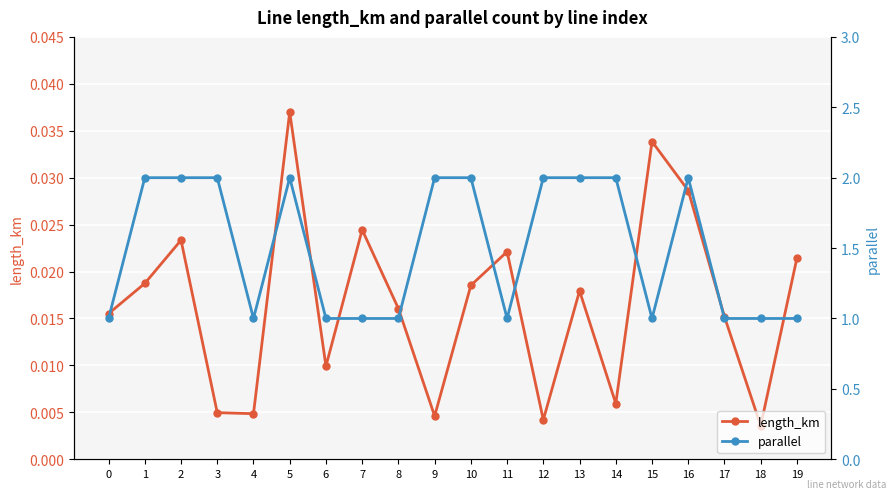

Reading left to right, transcribe all the data shown in this chart.

length_km: 0=0.0	1=0.0	2=0.0	3=0.0	4=0.0	5=0.0	6=0.0	7=0.0	8=0.0	9=0.0	10=0.0	11=0.0	12=0.0	13=0.0	14=0.0	15=0.0	16=0.0	17=0.0	18=0.0	19=0.0
parallel: 0=1.0	1=2.0	2=2.0	3=2.0	4=1.0	5=2.0	6=1.0	7=1.0	8=1.0	9=2.0	10=2.0	11=1.0	12=2.0	13=2.0	14=2.0	15=1.0	16=2.0	17=1.0	18=1.0	19=1.0